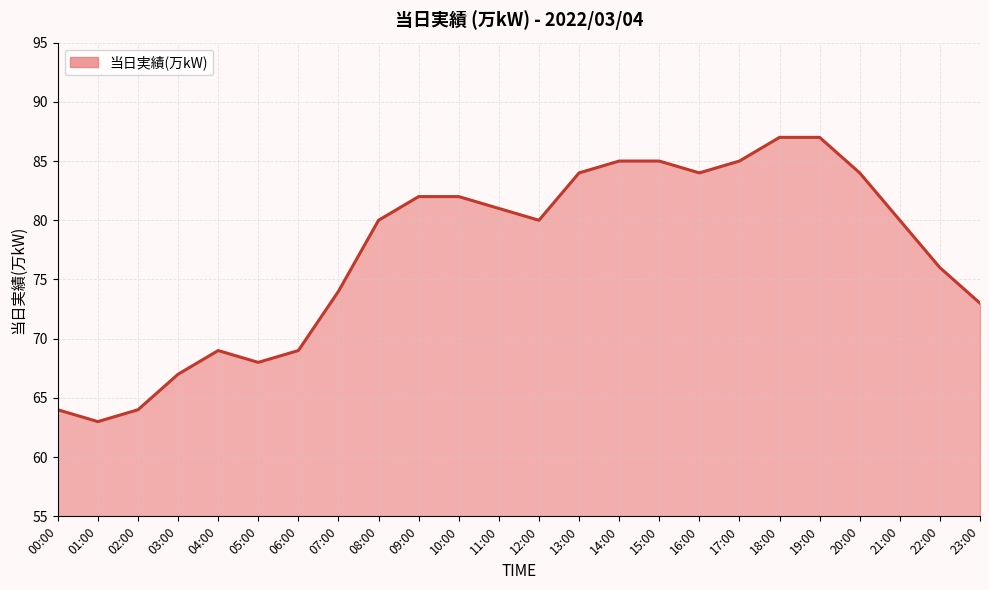

How many lines are shown in the chart?

1